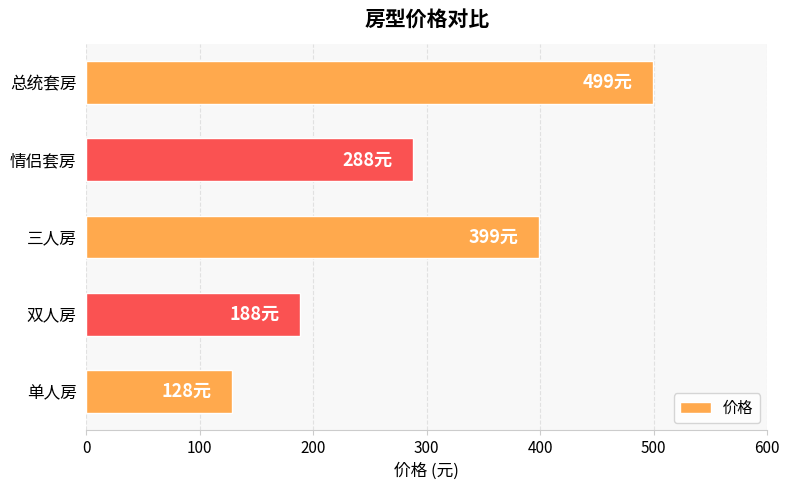

What is the difference between the values at 总统套房 and 单人房?

371